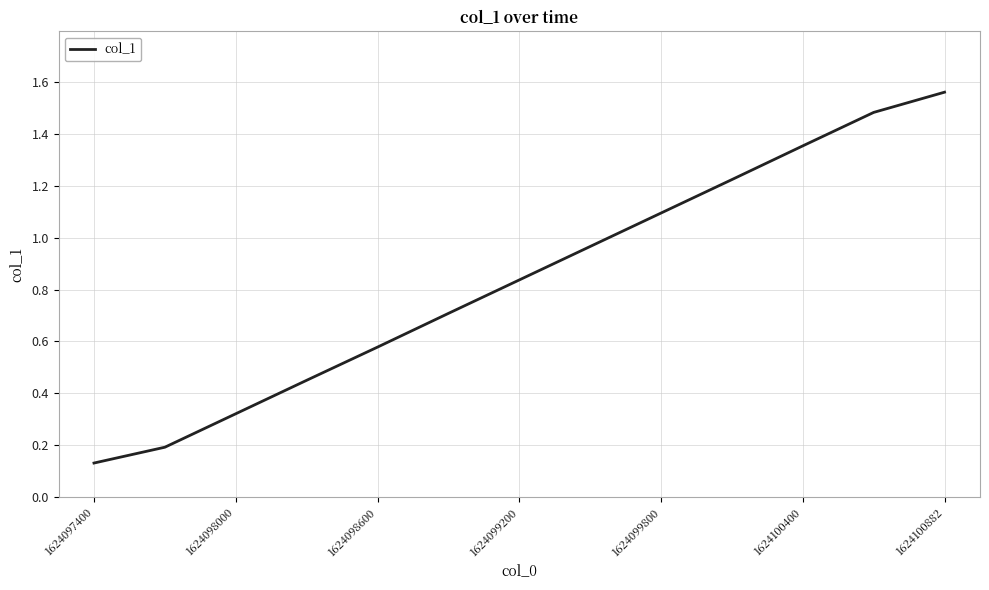

Does the chart display data point markers on the line(s)?

No